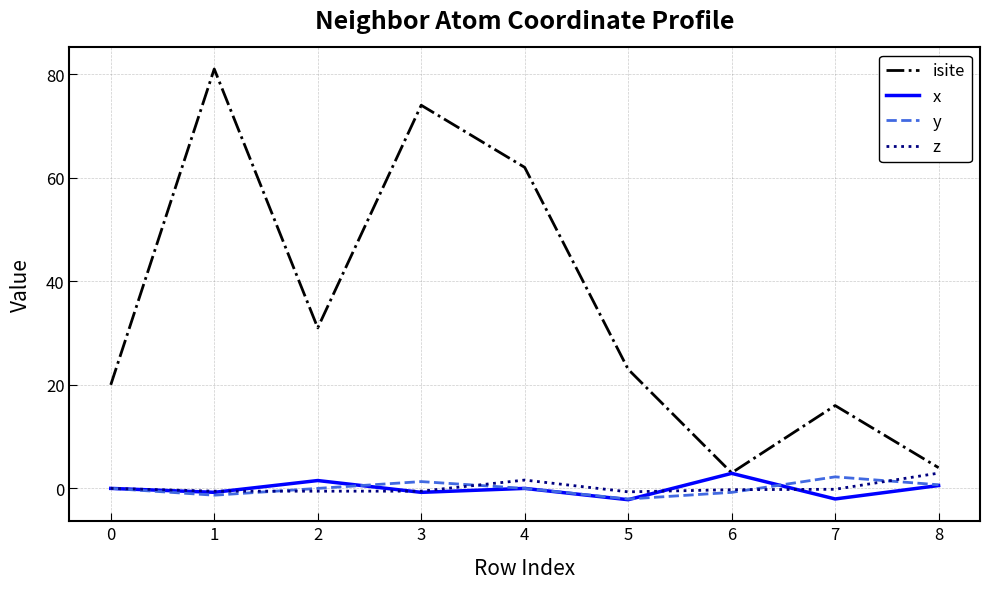

What is the minimum value for x?

-2.2